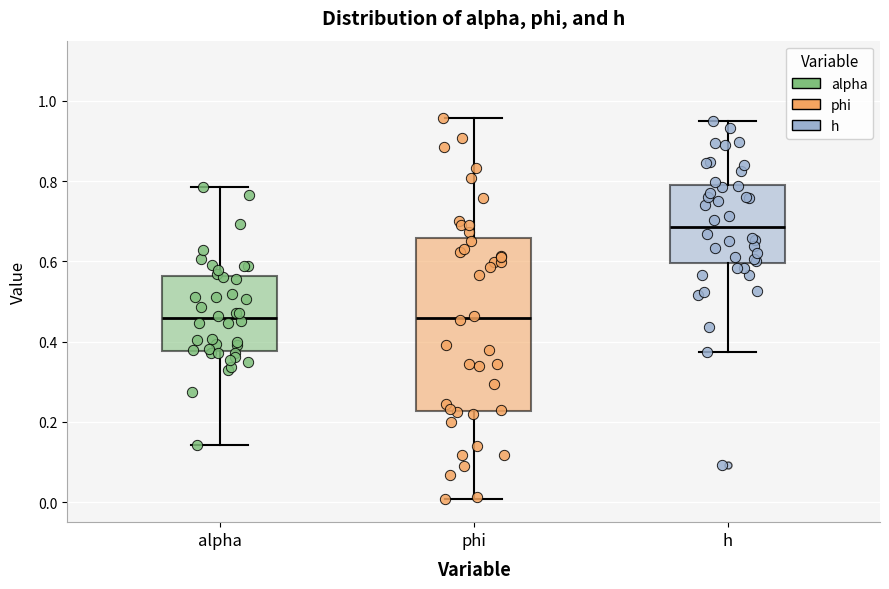

Which box's median line is the highest?

h